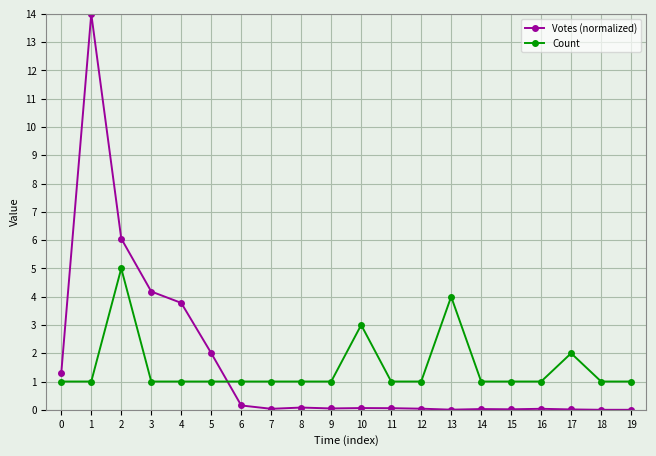

The Votes (normalized) series shows 0.0 at 9. True or false?

True